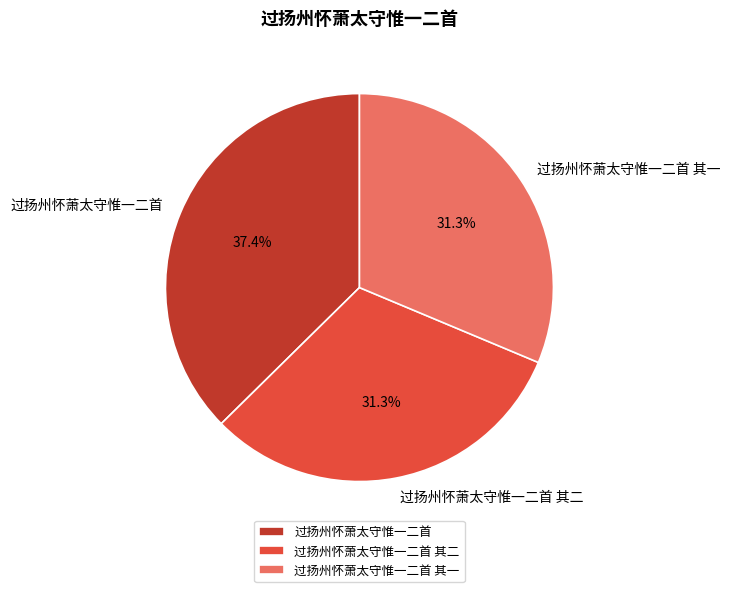

Is 过扬州怀萧太守惟一二首 the majority of the pie?

No